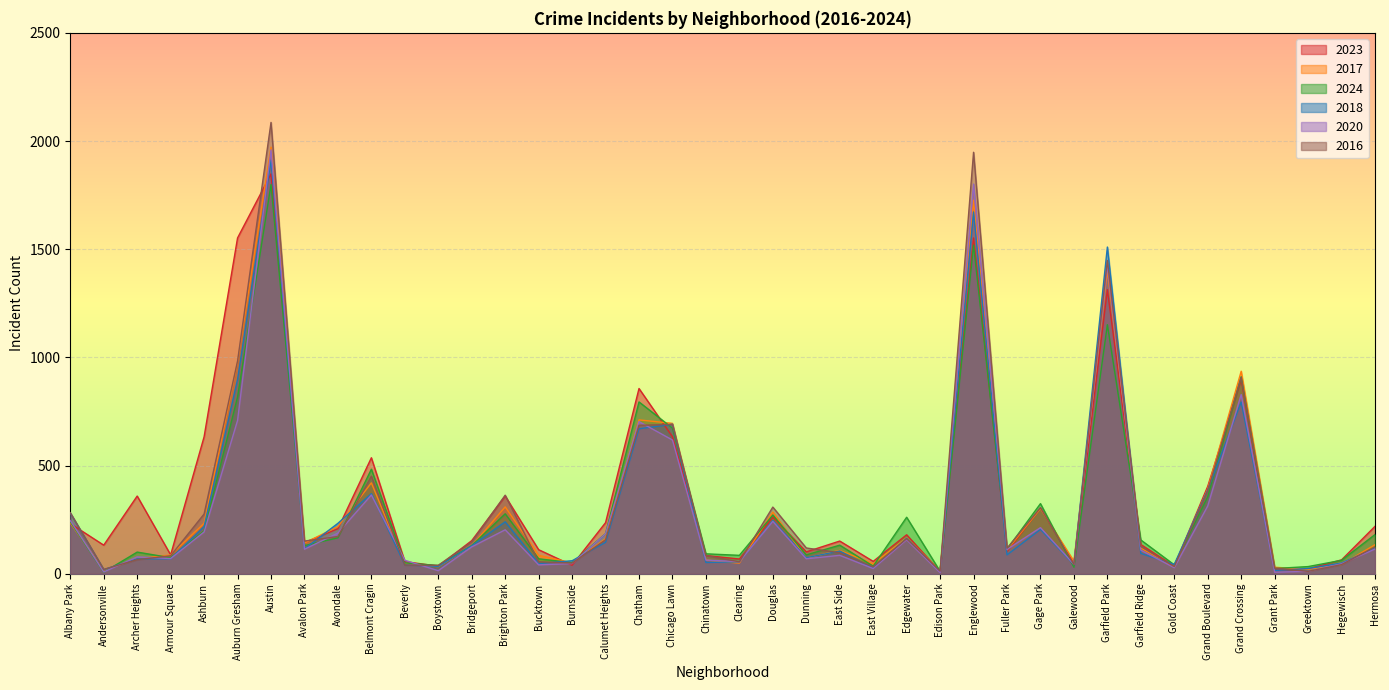

How many lines are shown in the chart?

6